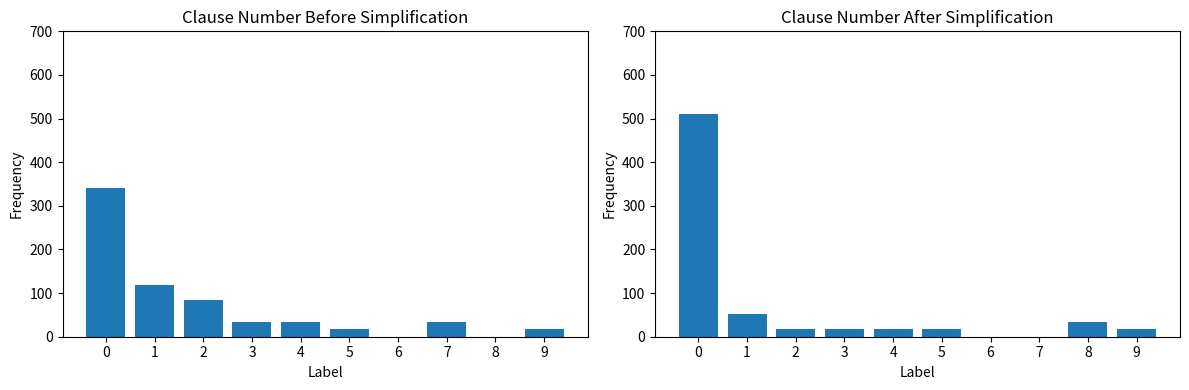

Read the clauseNumberBeforeSimplification value at 5, to the nearest 5.

15